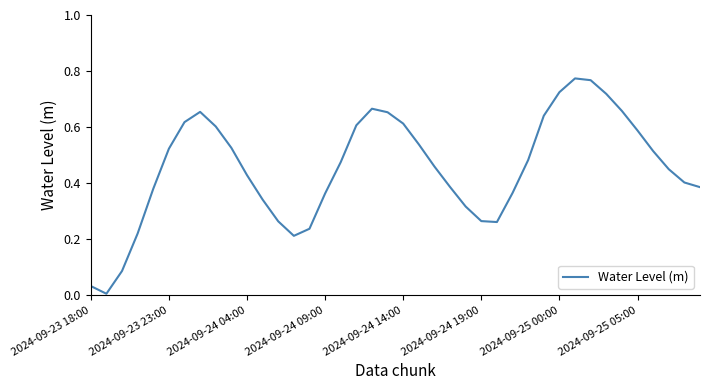

What is the difference between the second highest and second lowest values?

0.7